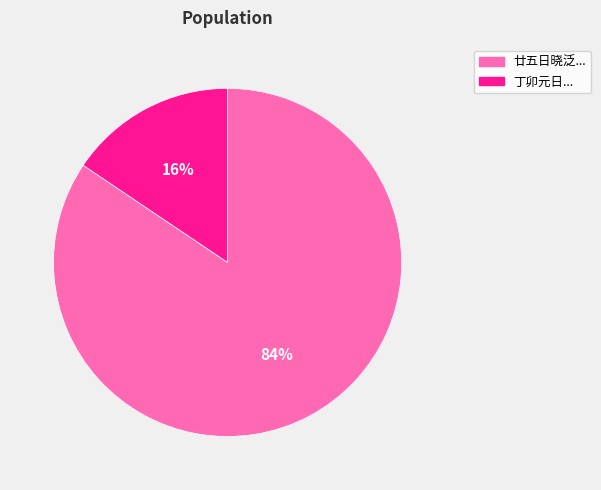

Is there any slice that represents more than half of the pie?

Yes